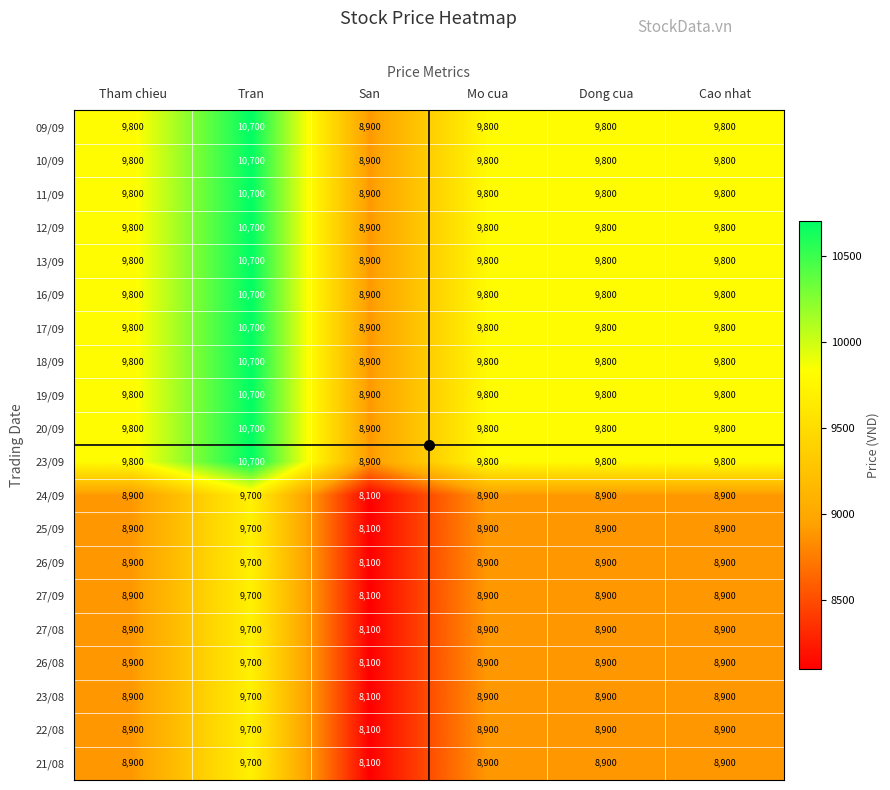

The 25/09 series shows 8900 at Dong cua. True or false?

True